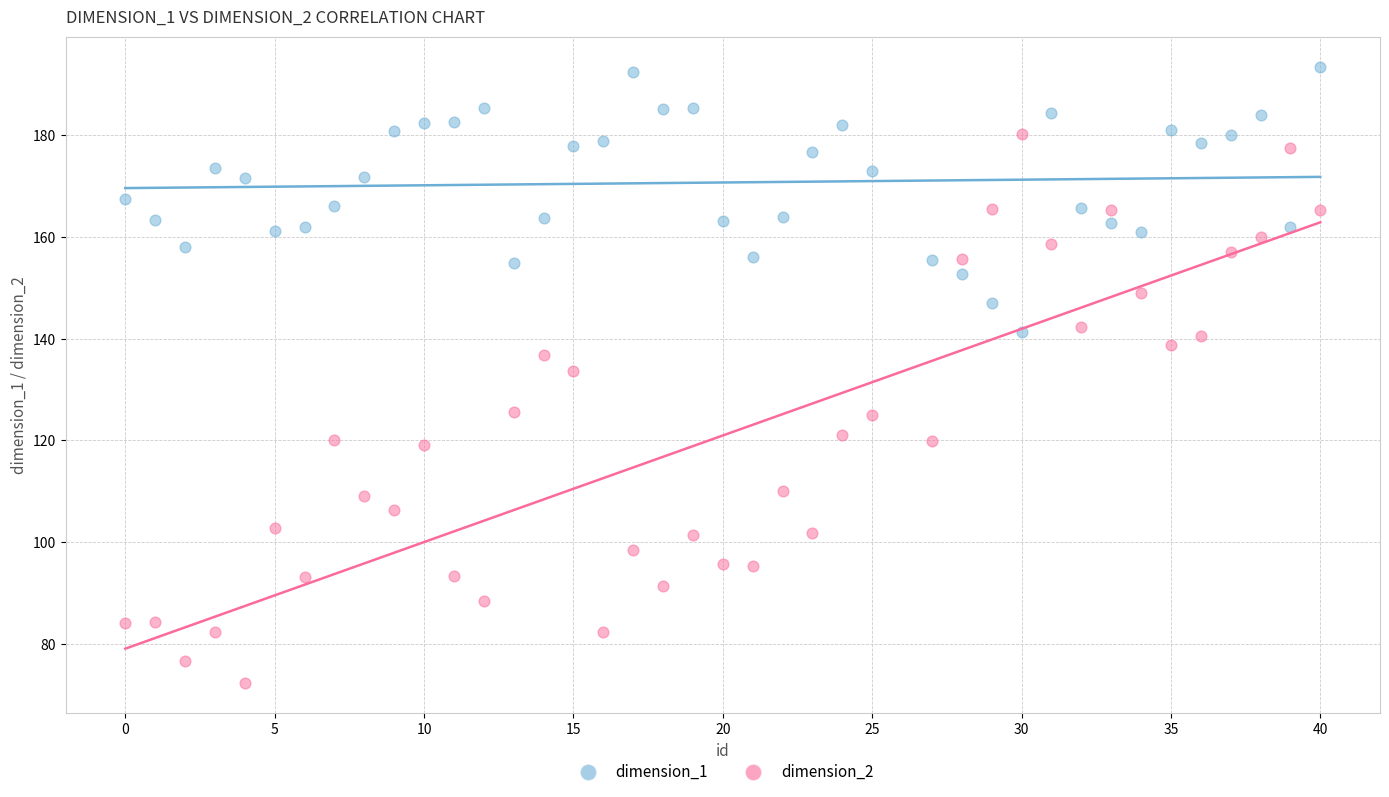

Which series reaches the minimum Y coordinate?

dimension_2